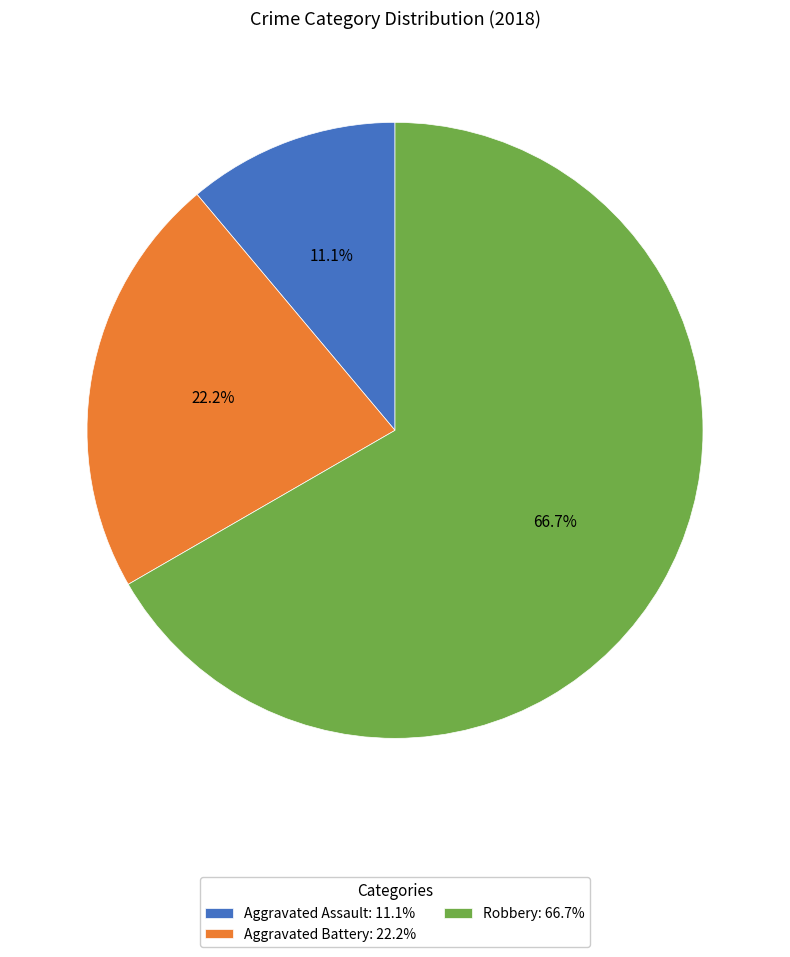

How many segments does this pie chart have?

3